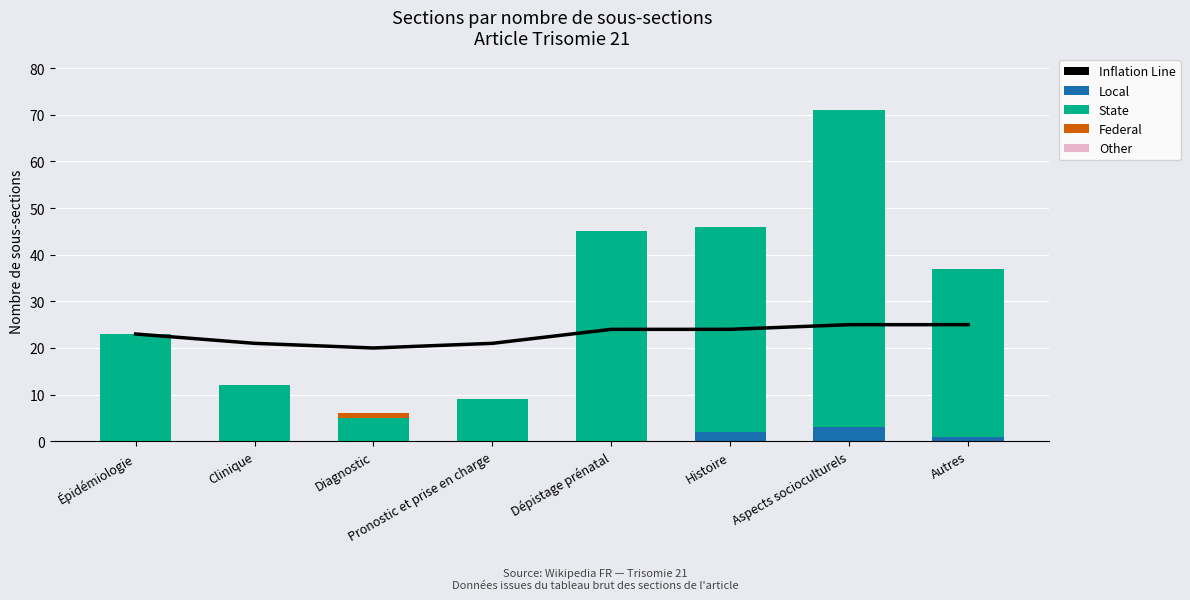

What are all the series names shown in the legend?

Inflation Line, Local, State, Federal, Other